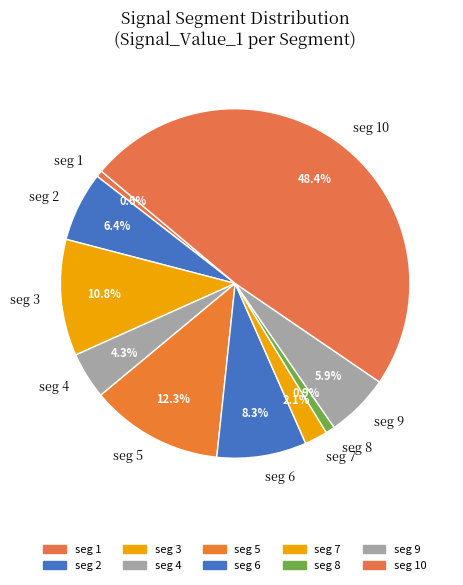

Does seg 7 represent more than half of the total?

No